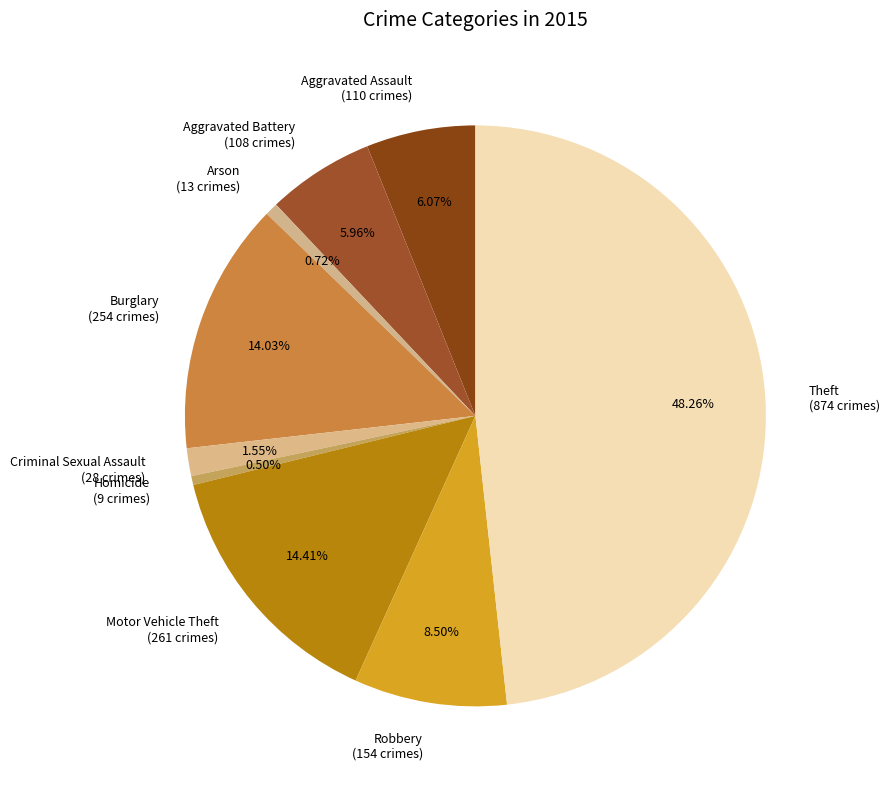

True or false: Robbery accounts for 19% of the total.

False